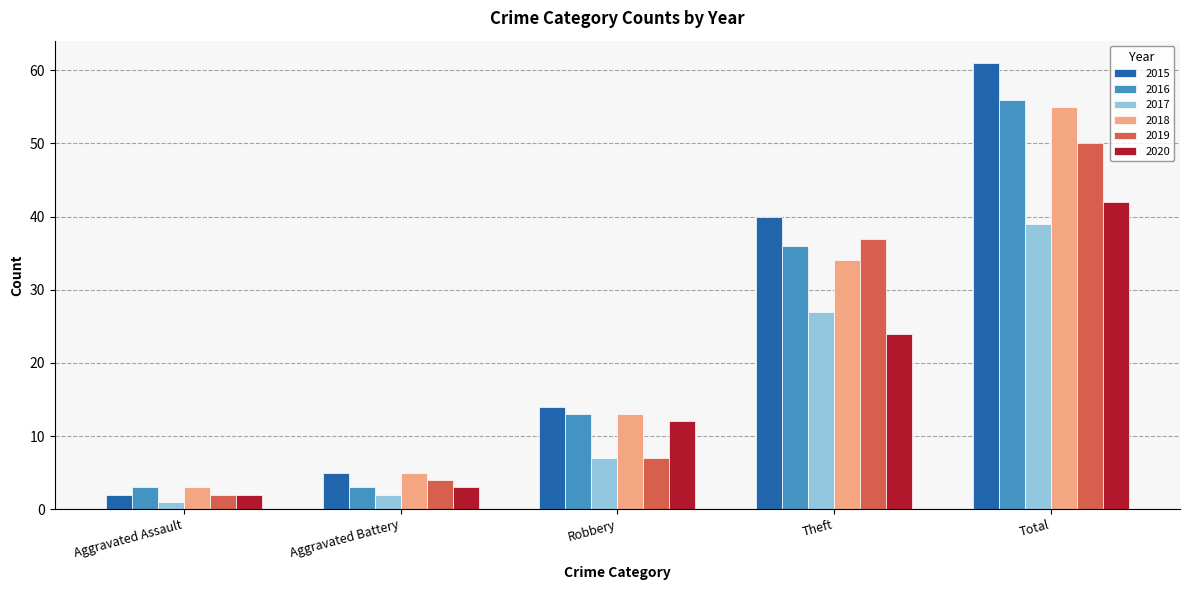

What is the sum of all 2016 values?

111